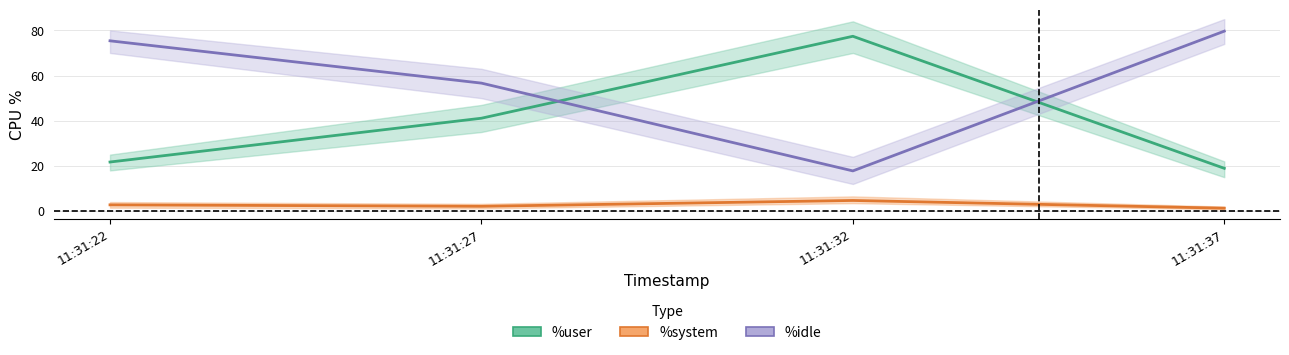

How many data points does each series have?

4